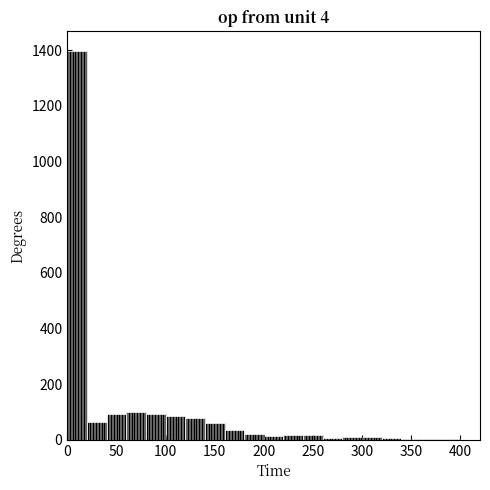

Which range on the x-axis has the tallest bar?

0 to 20